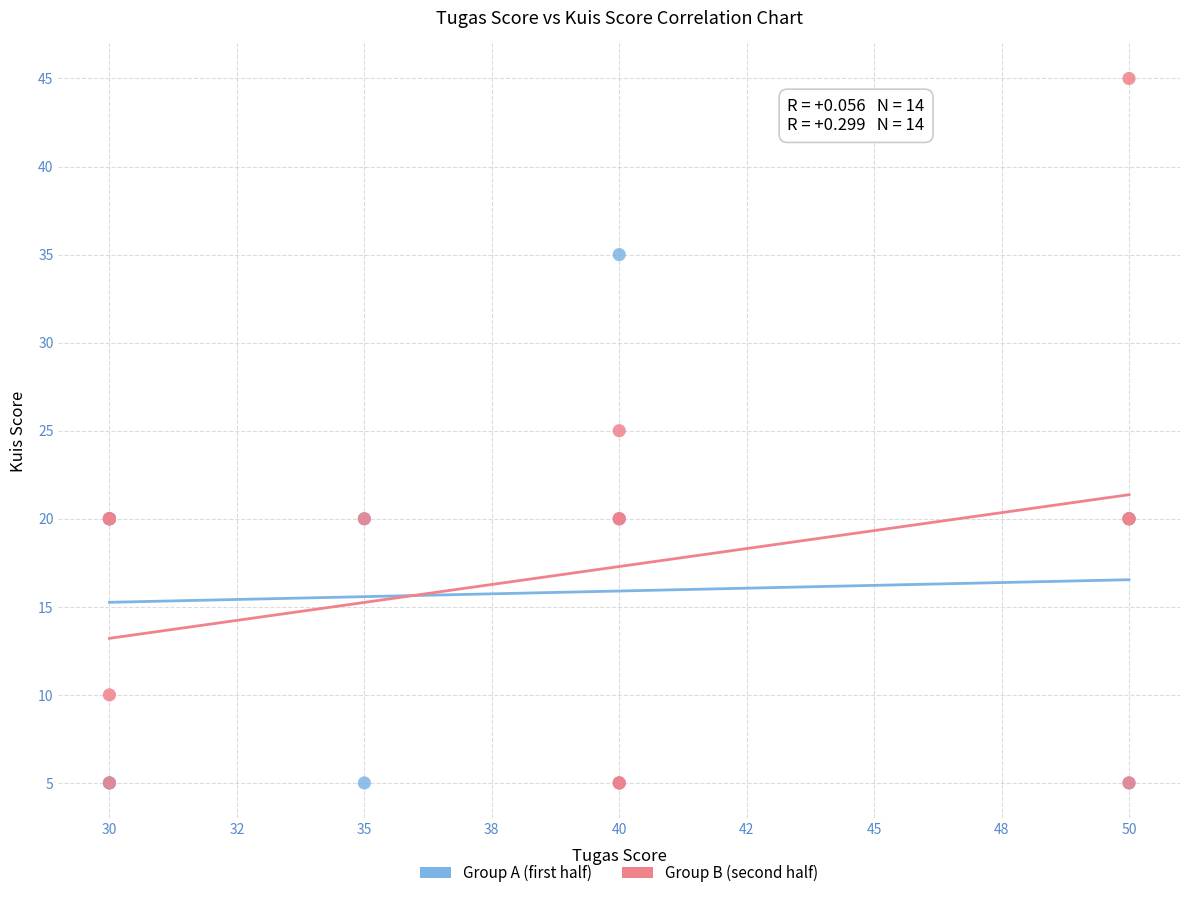

Which series has the largest Y range (max minus min)?

Group B (second half)